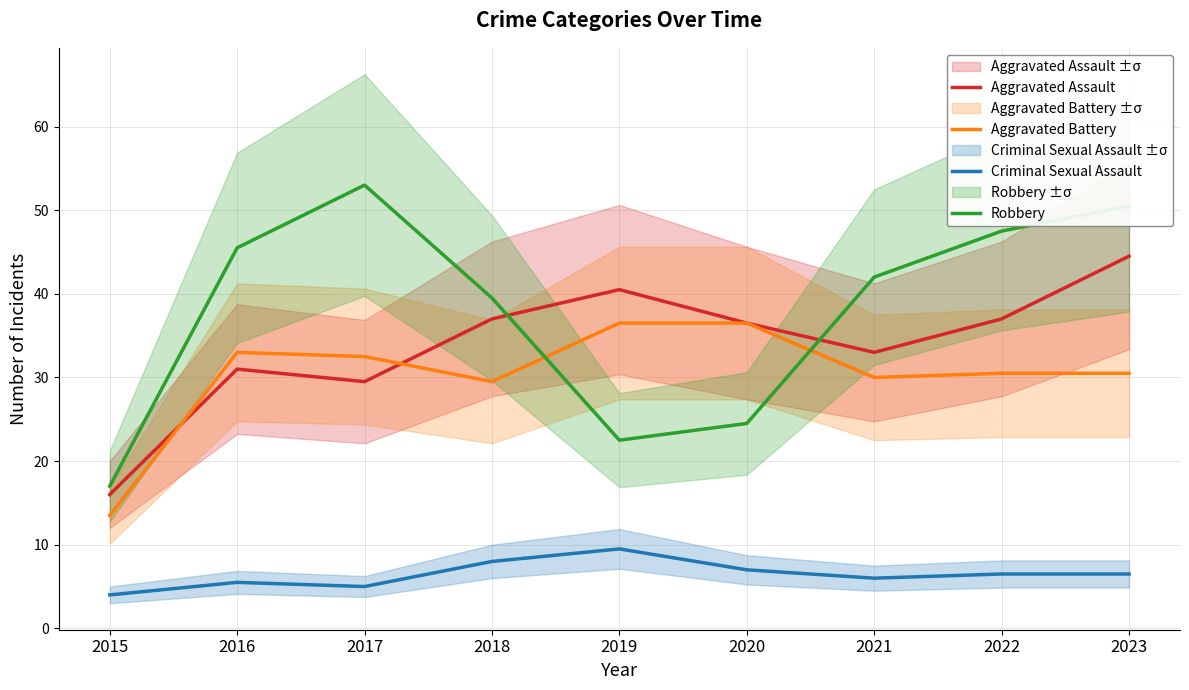

Which series has the widest spread of values?

Robbery